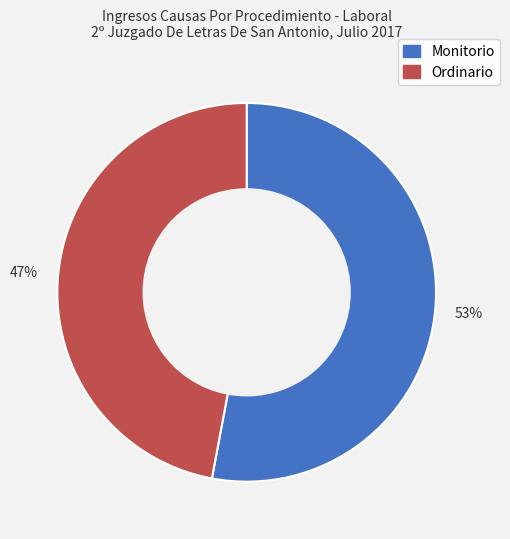

To the nearest percent, what is the difference between the Ordinario and Monitorio slice percentages?

6%